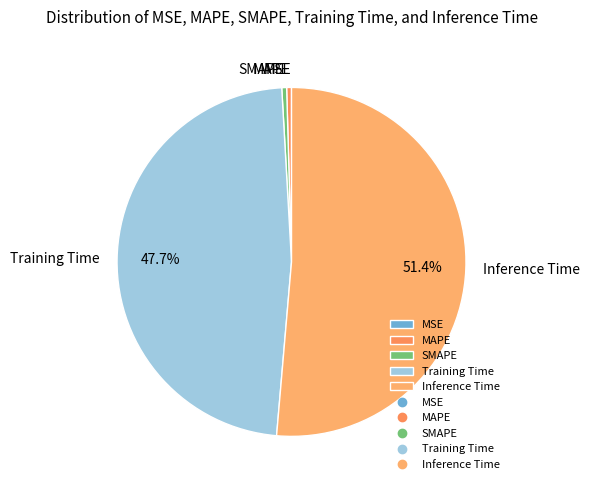

Does SMAPE represent more than half of the total?

No